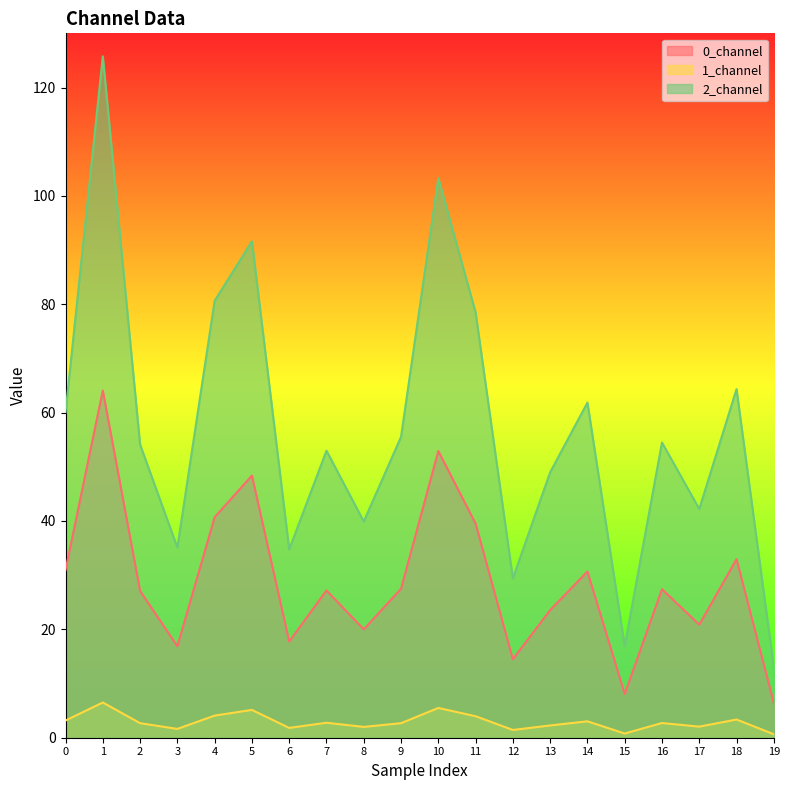

True or false: 1_channel has a value of 4.4 at 1.

False